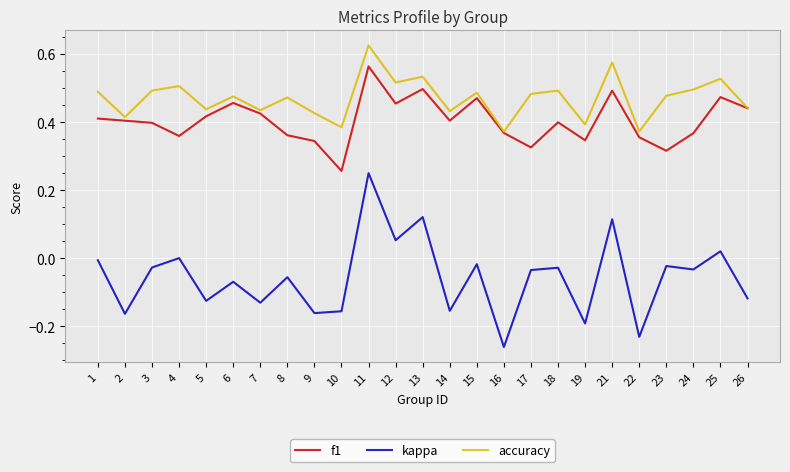

Rank the series at 1 from lowest to highest value.

kappa, f1, accuracy